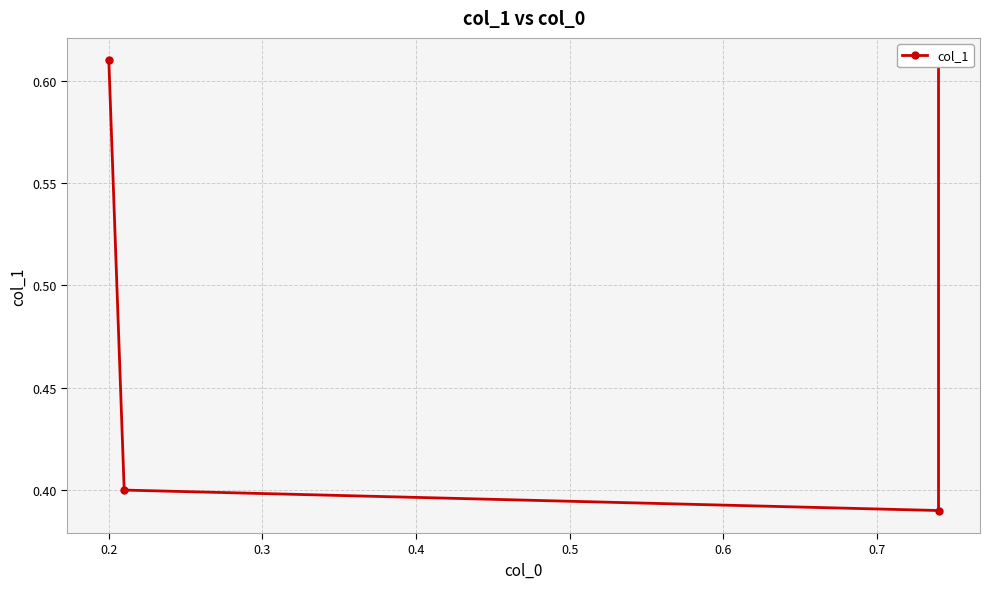

Count the number of categories in the chart.

4